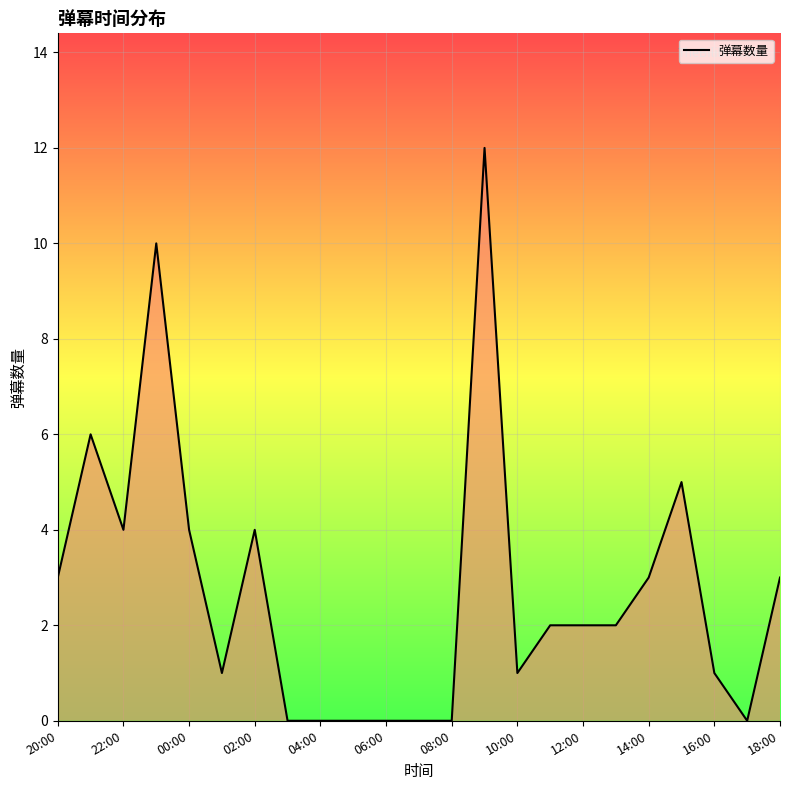

What is the difference between the maximum and minimum values?

12